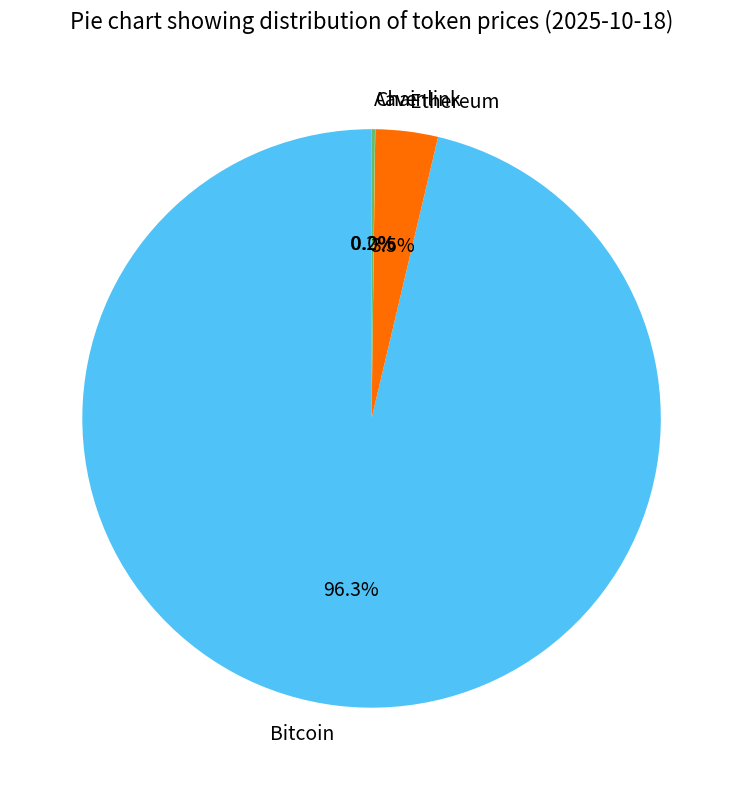

Which category has the biggest portion of the pie?

Bitcoin